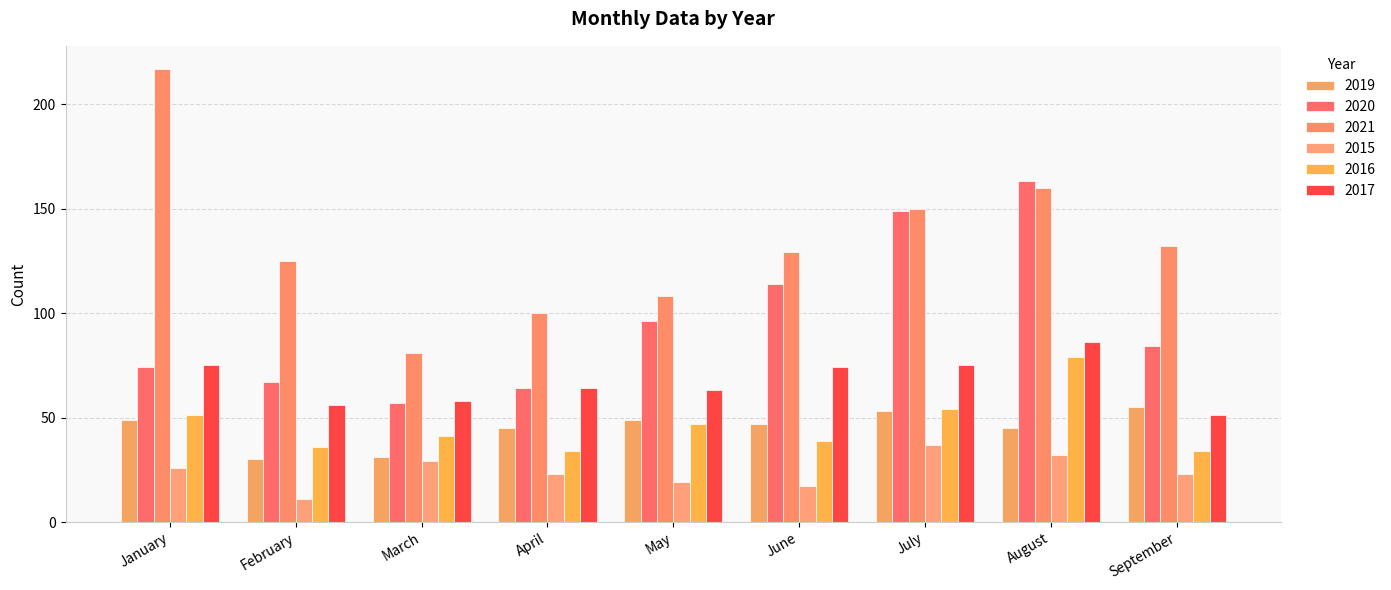

How many values in the 2017 series are below 64?

4